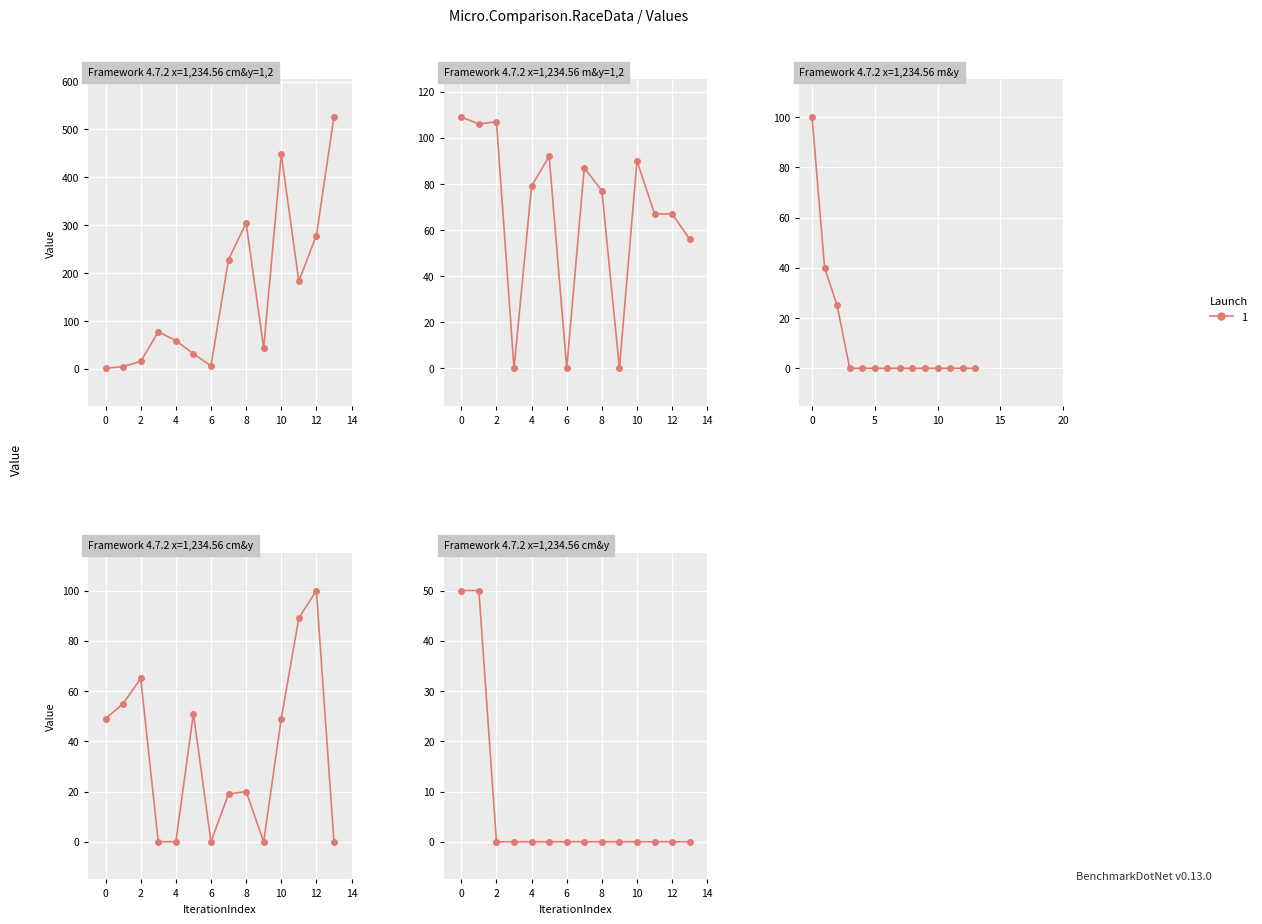

True or false: オッズ and AG値 intersect in this chart.

True